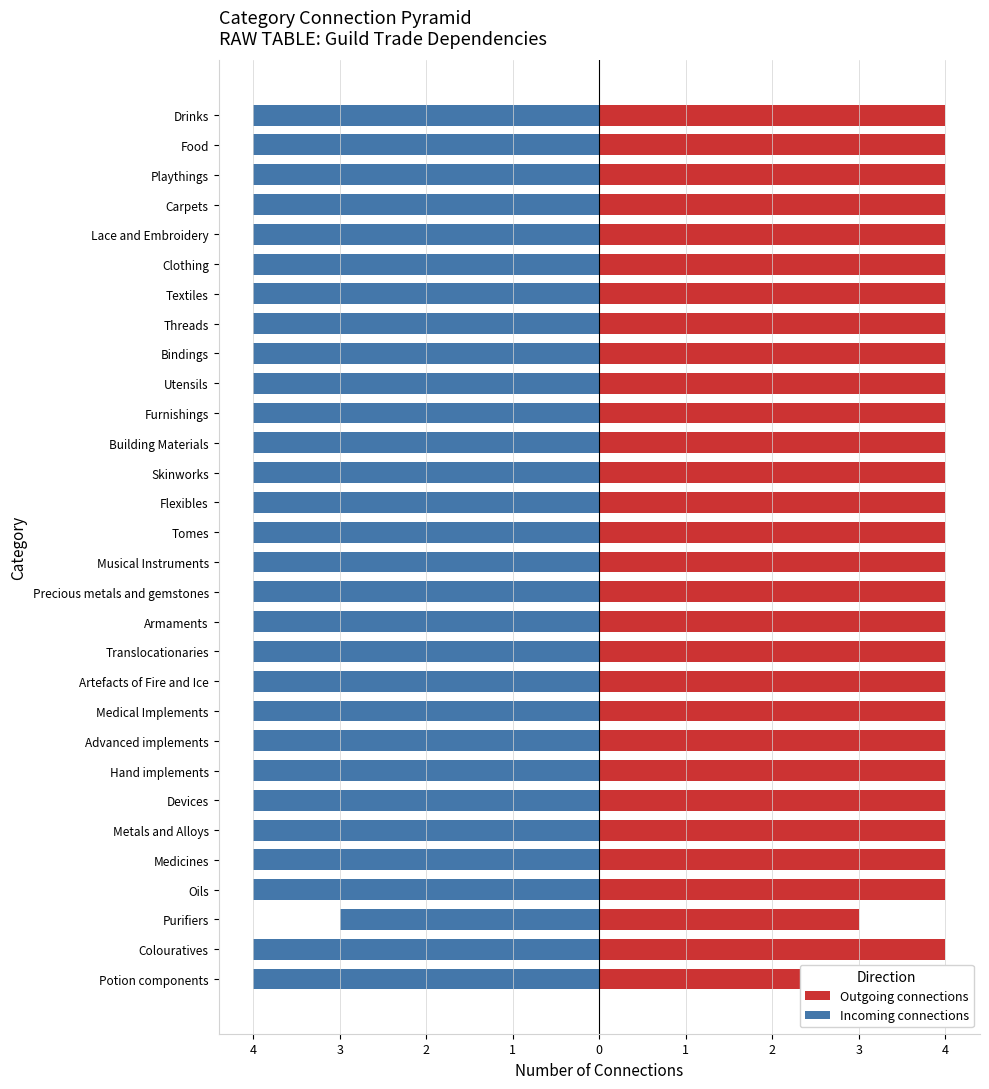

What is the value of the Outgoing connections bar at the 11th from the left?

4